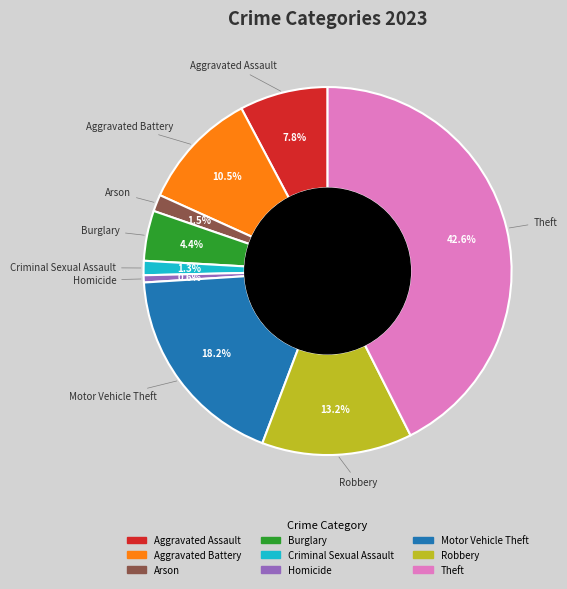

To the nearest percent, what is the difference between the Criminal Sexual Assault and Robbery slice percentages?

12%